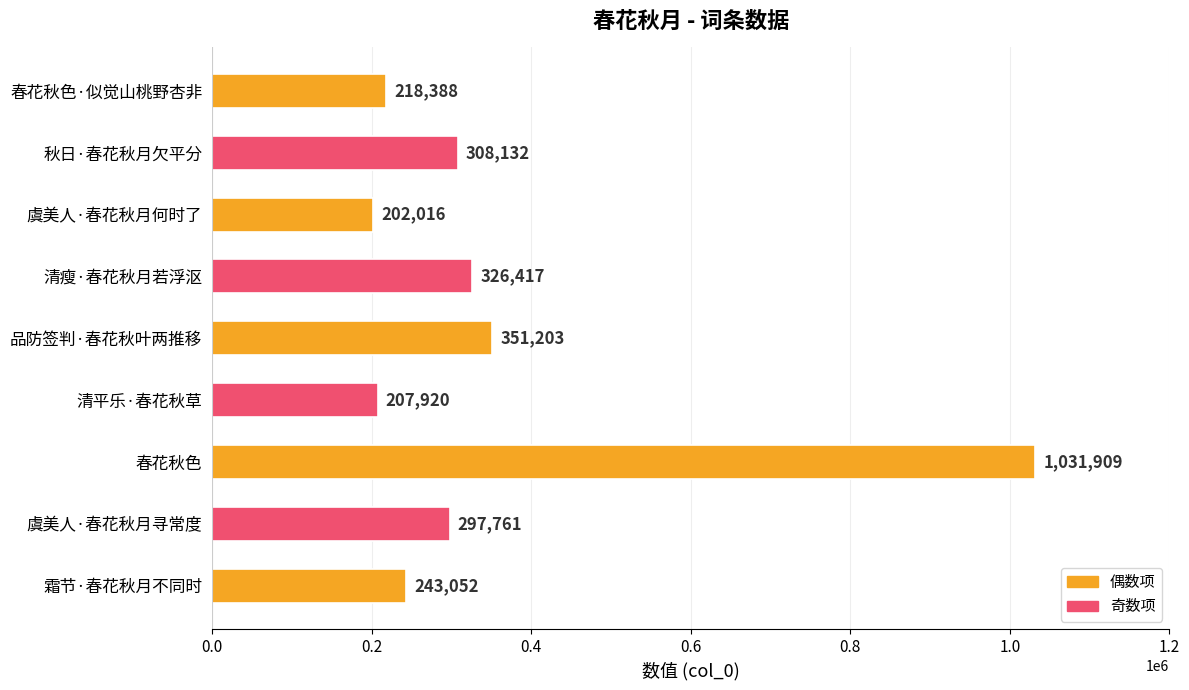

What value does the data have at 秋日·春花秋月欠平分?

308132